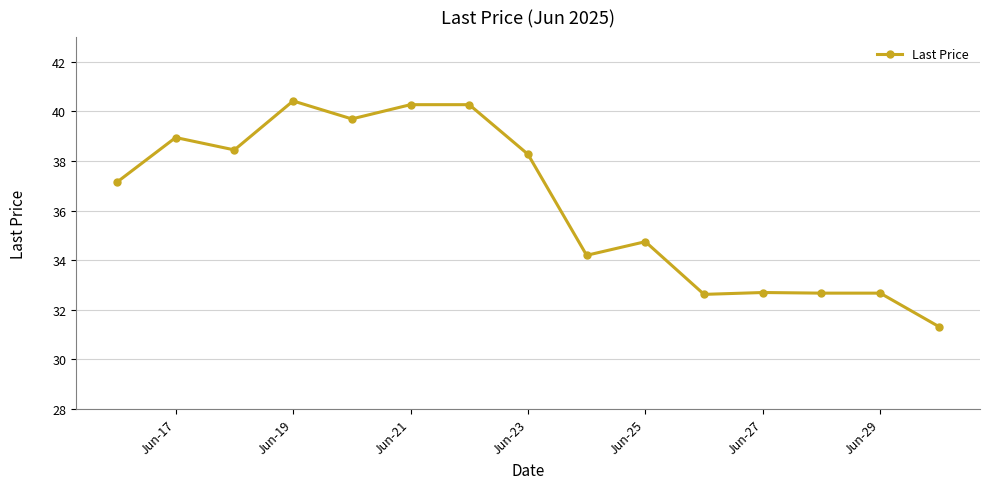

What is the sum of all values?

544.5